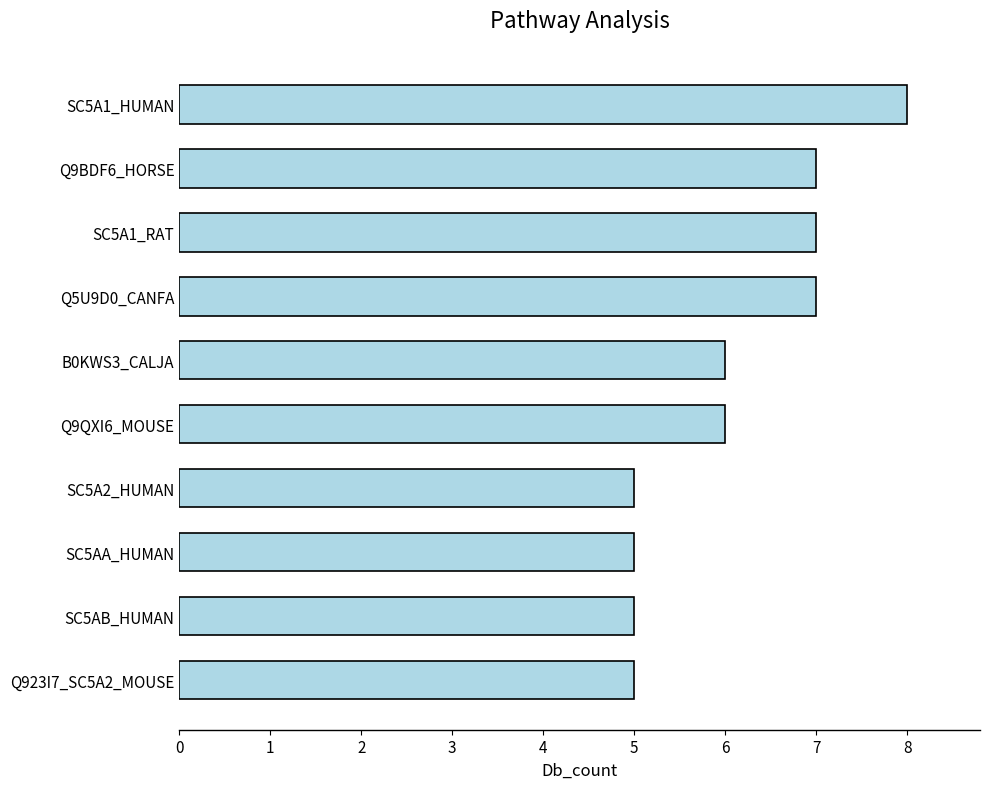

Reading top to bottom, list all the values displayed in this chart.

SC5A1_HUMAN=8	Q9BDF6_HORSE=7	SC5A1_RAT=7	Q5U9D0_CANFA=7	B0KWS3_CALJA=6	Q9QXI6_MOUSE=6	SC5A2_HUMAN=5	SC5AA_HUMAN=5	SC5AB_HUMAN=5	Q923I7_SC5A2_MOUSE=5